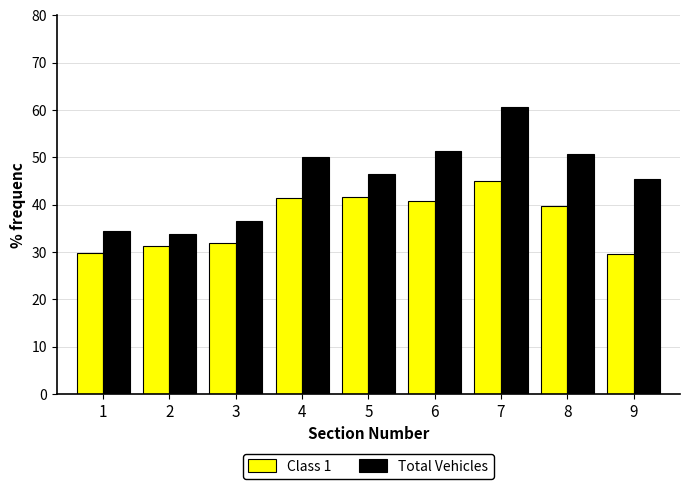

The Class 1 series shows 13.2 at 3. True or false?

False